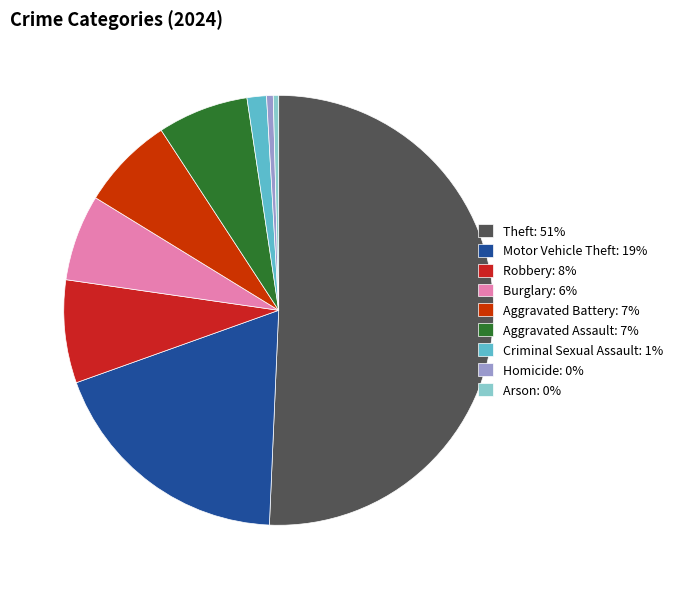

To the nearest percent, what percentage of the pie is Burglary?

6%